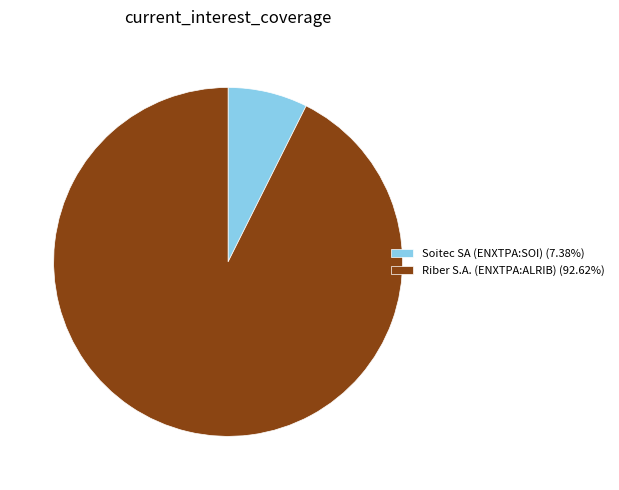

Do Riber S.A. (ENXTPA:ALRIB) and Soitec SA (ENXTPA:SOI) together represent more than half of the pie?

Yes